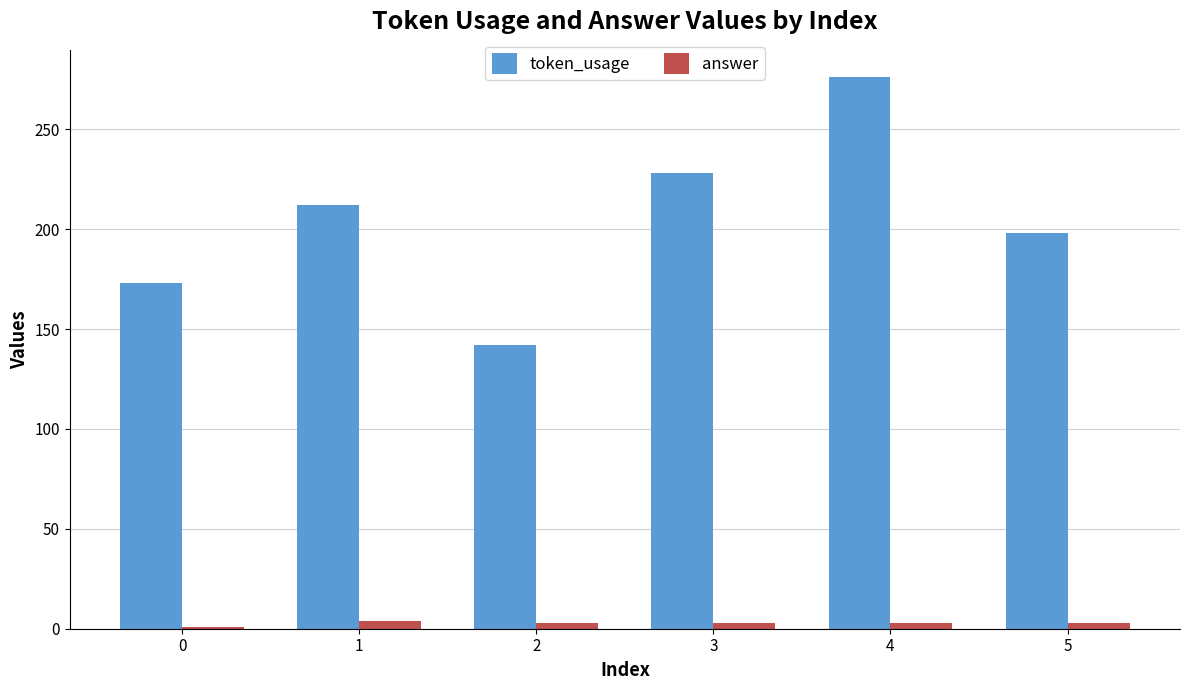

Which series has the largest total across all categories?

token_usage